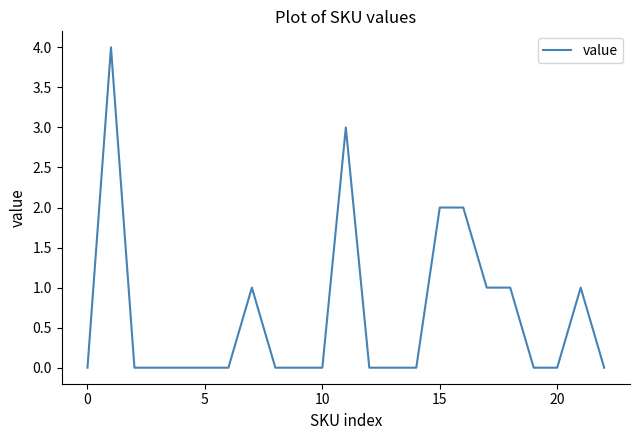

What is the sum of all values?

15